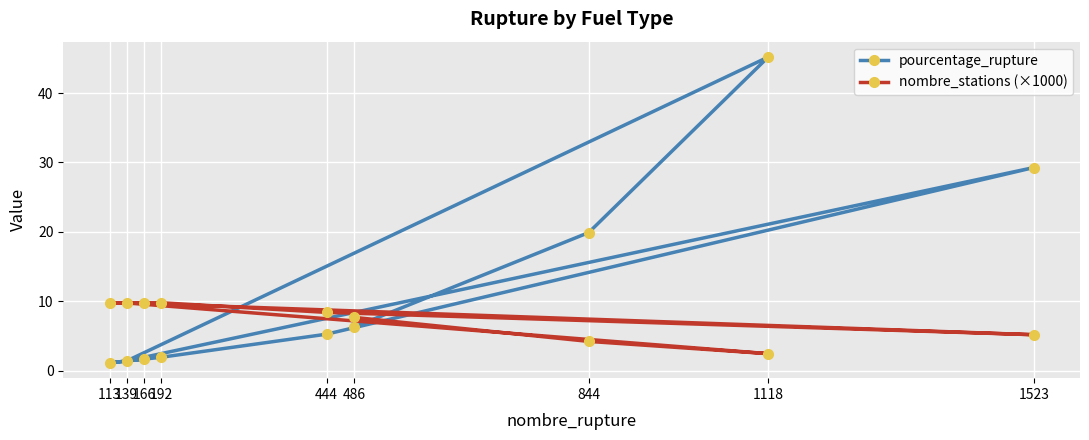

True or false: pourcentage_rupture has a value of 19.9 at 844.

True